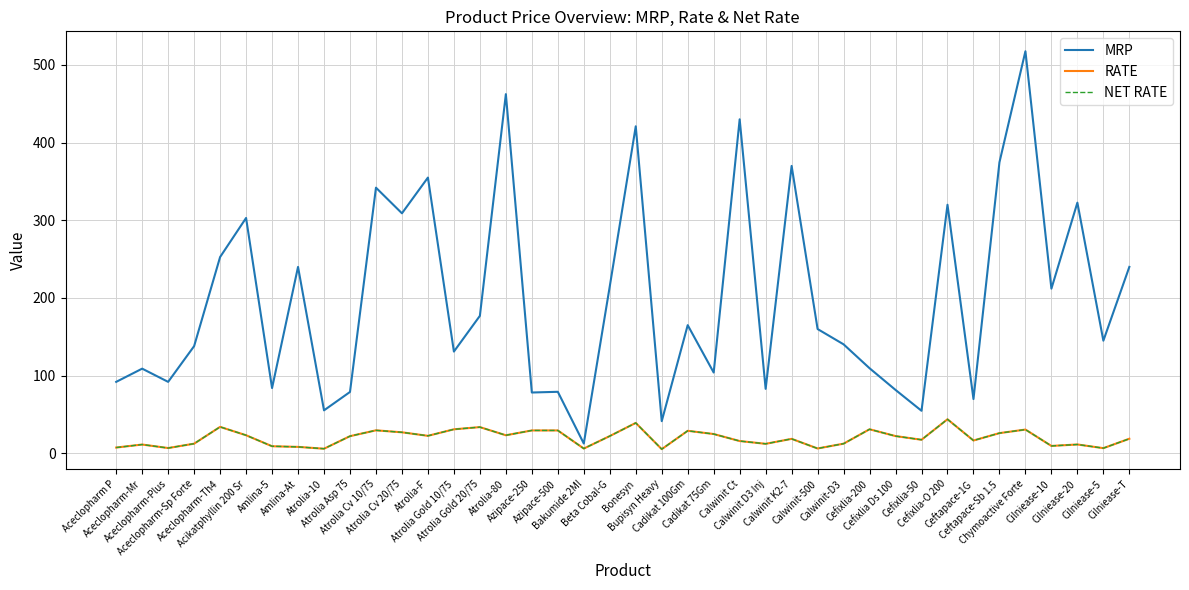

Which has a higher value, Atrolia Gold 20/75 or Bonesyn?

Bonesyn